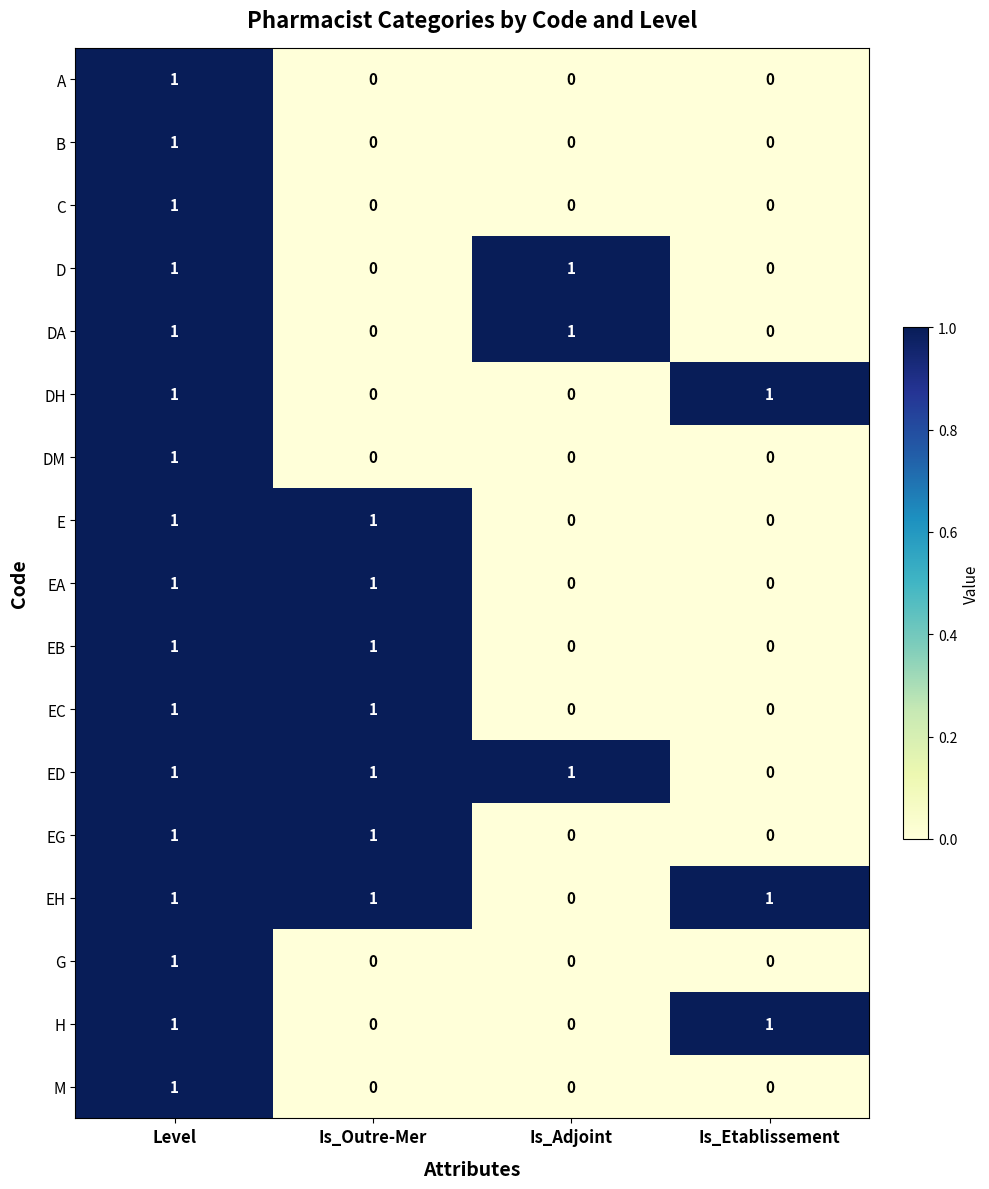

The value of D at Is_Adjoint is 1. True or false?

True